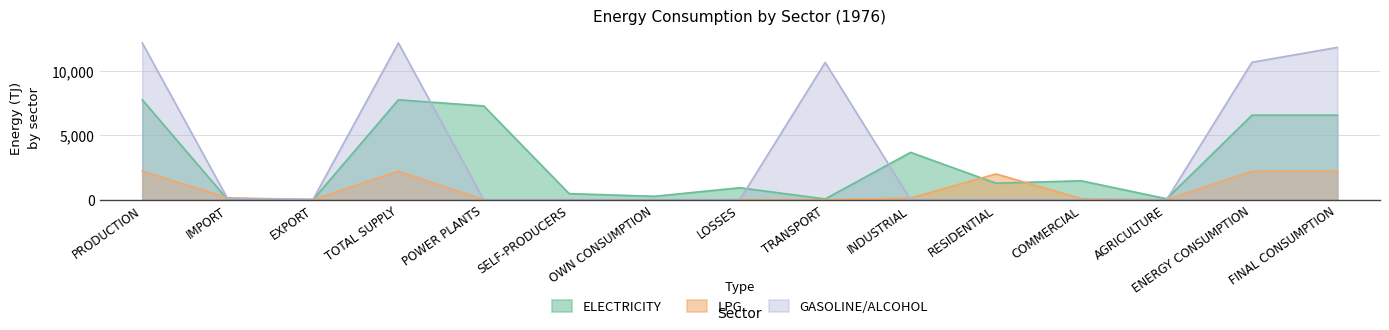

What is the greatest value displayed?

12145.6